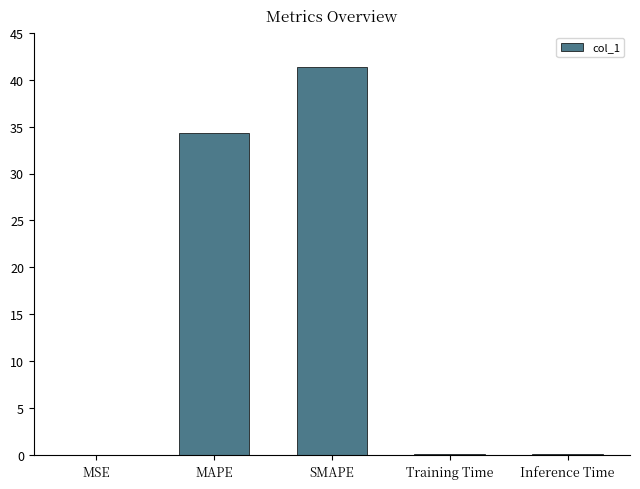

Count the number of data series in this chart.

1